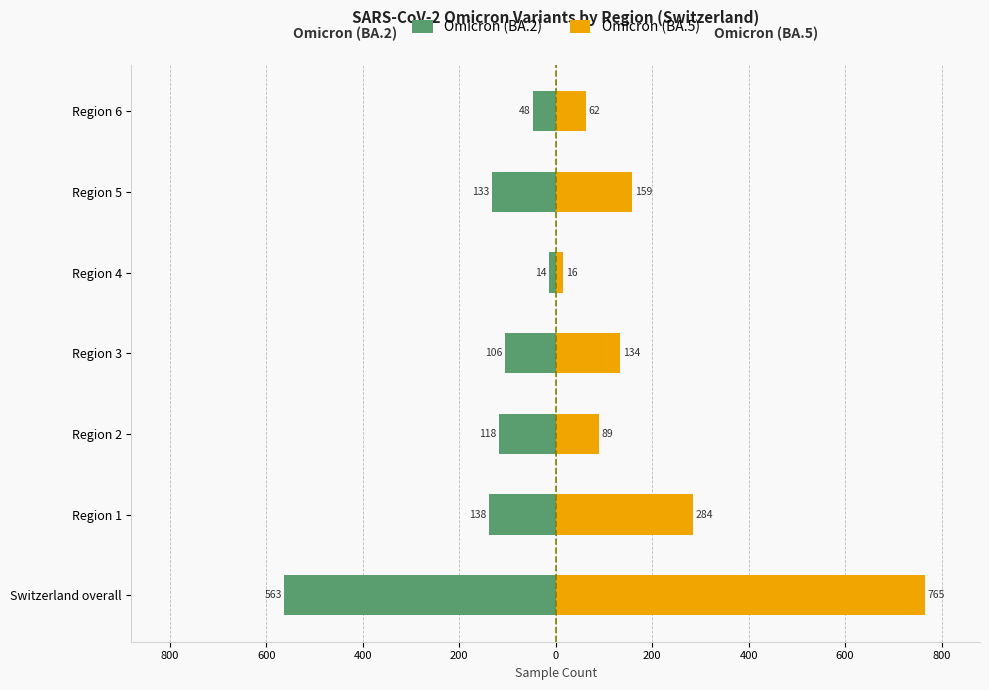

Is it true that Omicron (BA.2) equals -106 at Region 3?

True